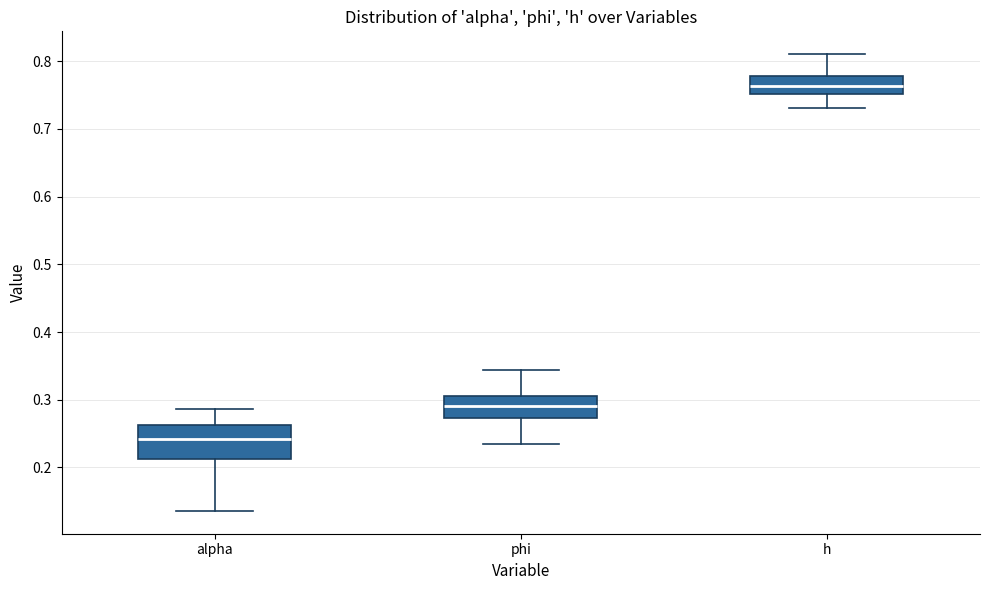

Which box is the tallest, from its lower edge to its upper edge?

alpha